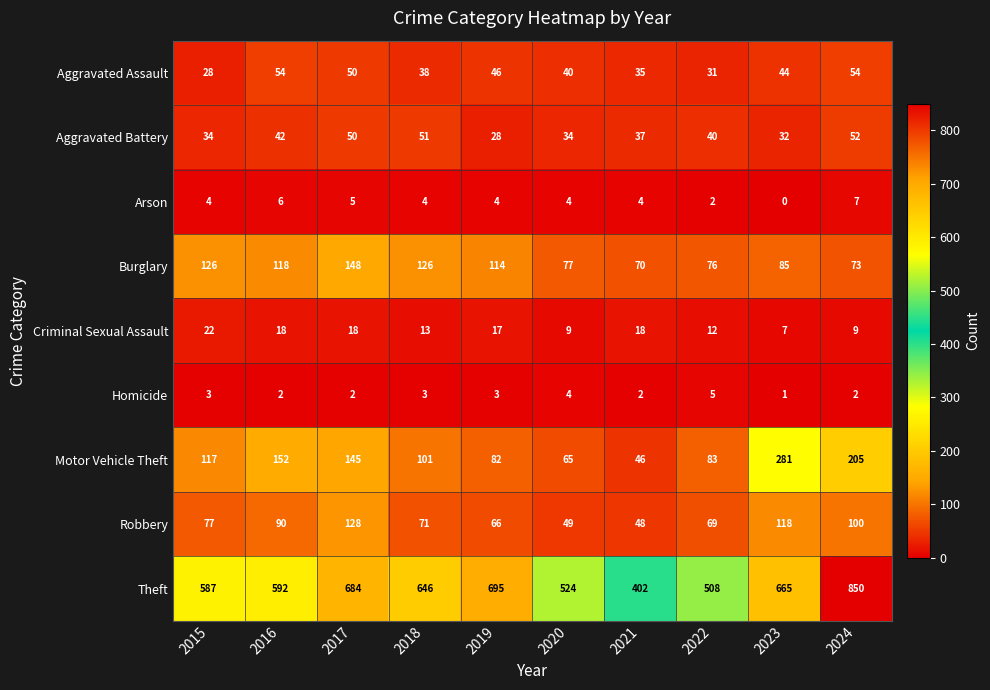

What is the difference between the highest and lowest values at 2023?

665